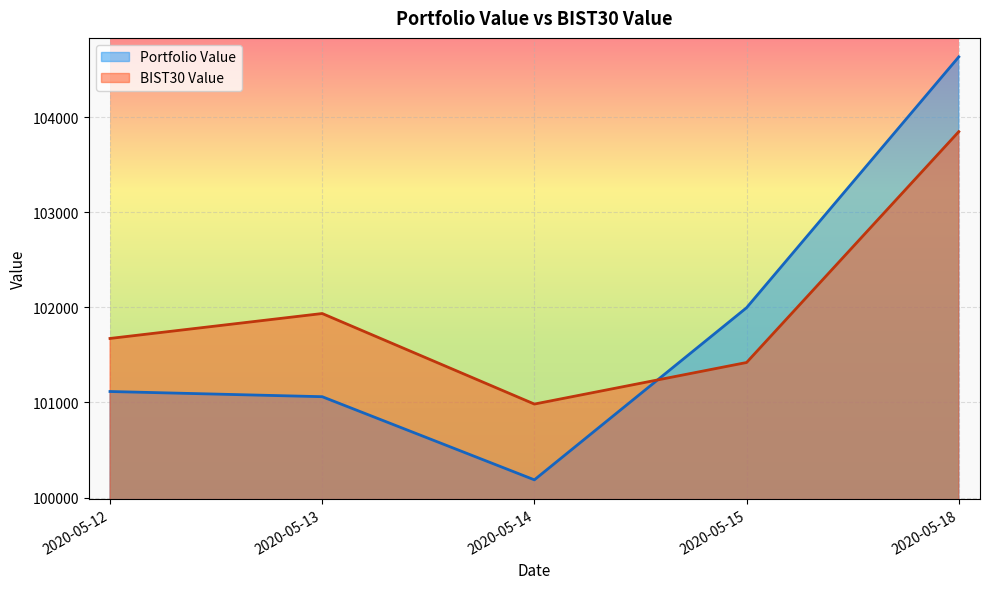

The Portfolio Value series shows 38904.1 at 2020-05-15. True or false?

False